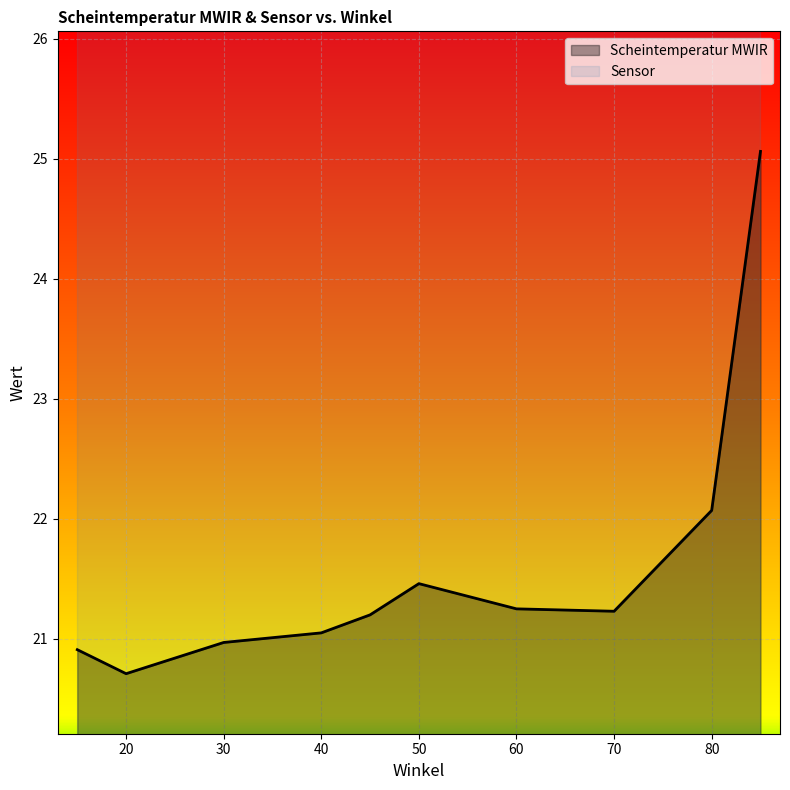

List the labels in order of value, largest first.

85, 80, 50, 60, 70, 45, 40, 30, 15, 20